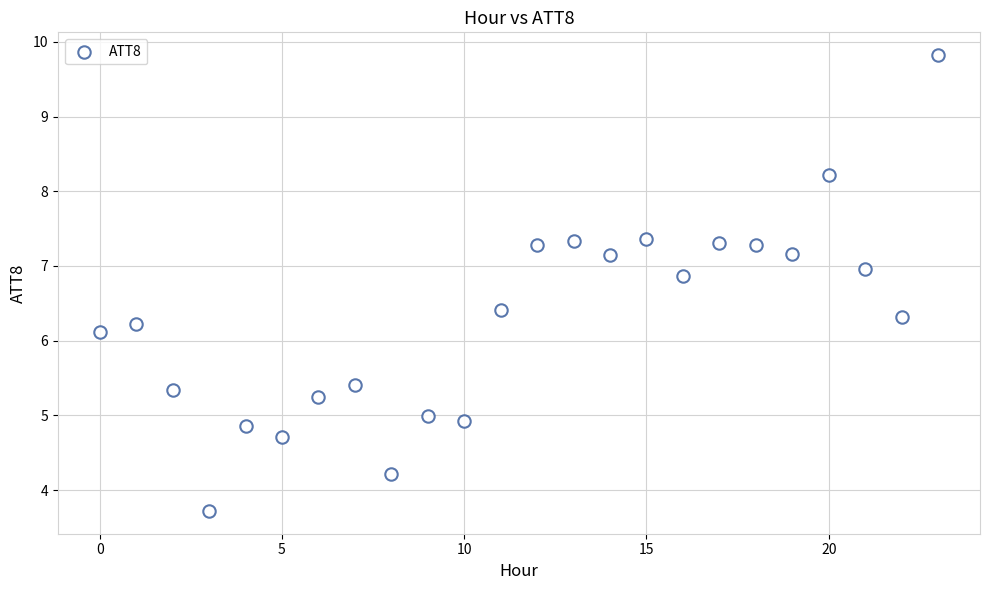

What Y value in the scatter plot is closest to 6?

6.1